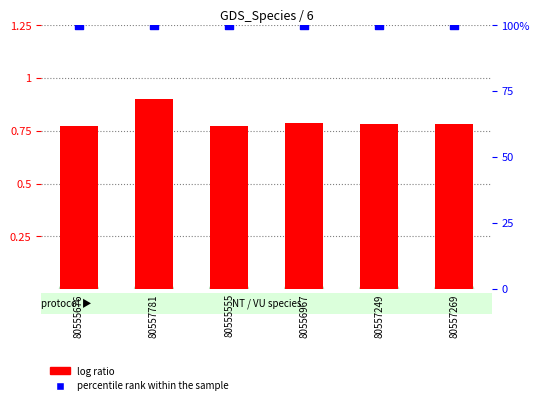

What are all the series names shown in the legend?

log ratio, percentile rank within the sample